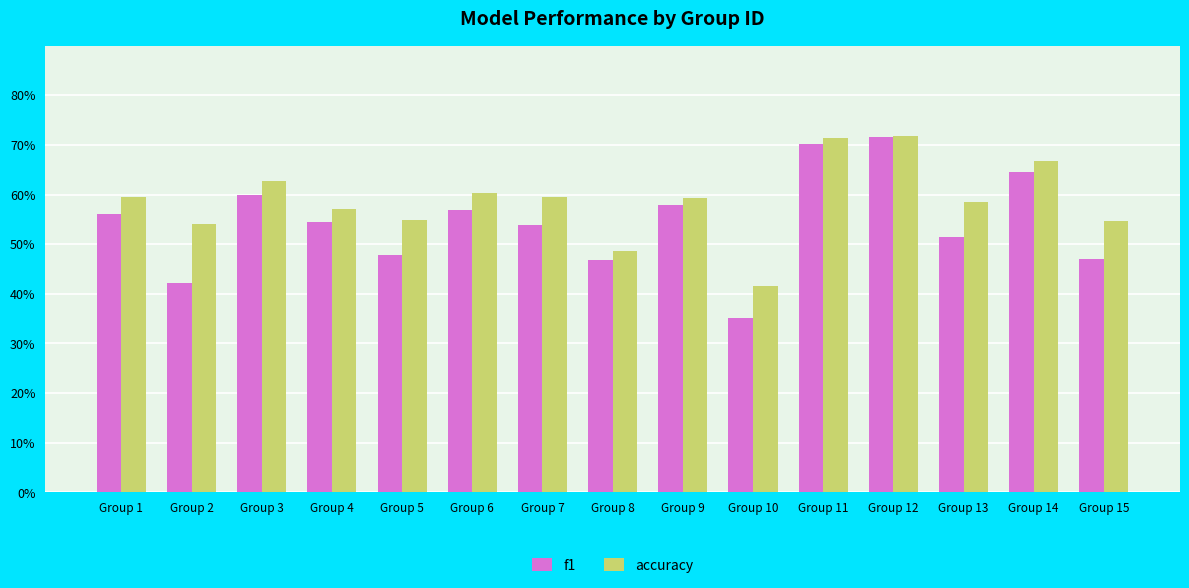

What is the smallest value displayed?

0.4